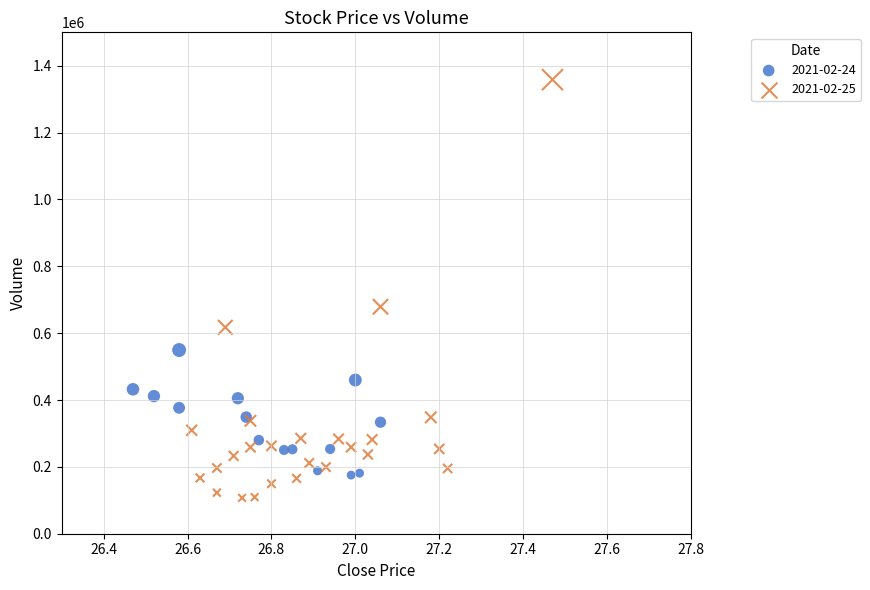

Which series contains the highest Y value?

2021-02-25